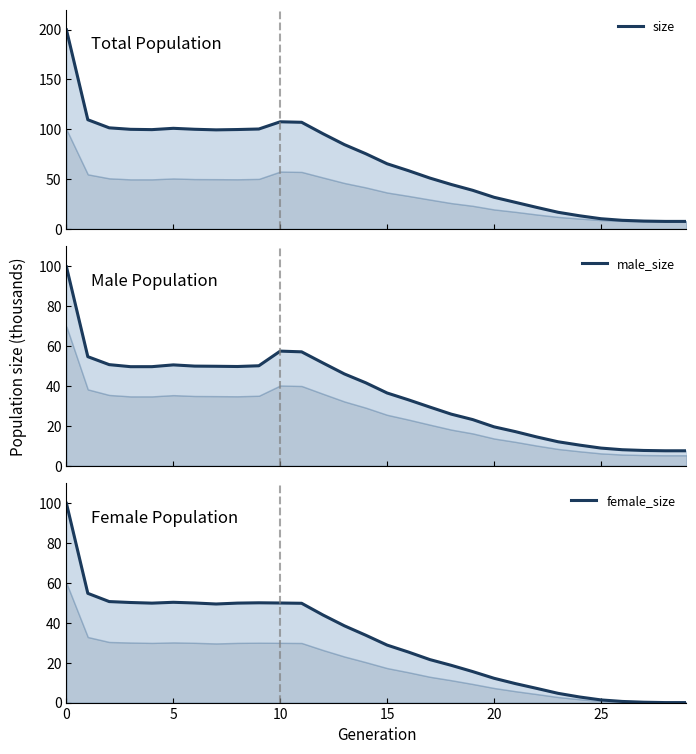

What is the label of the 29th point from the left?

28